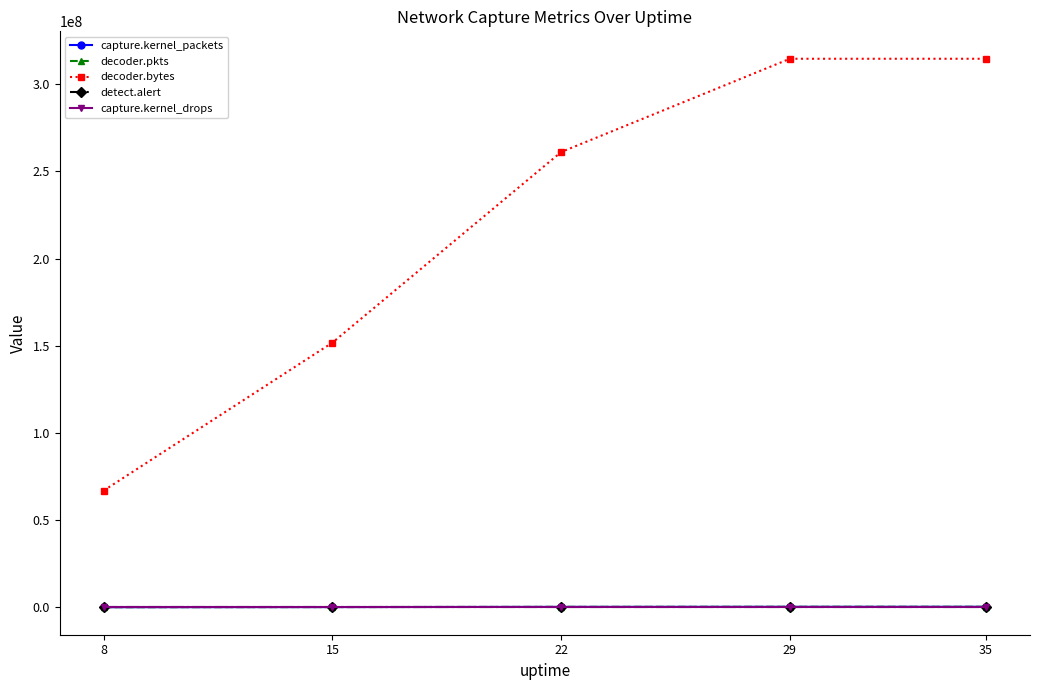

Which series has the widest spread of values?

decoder.bytes